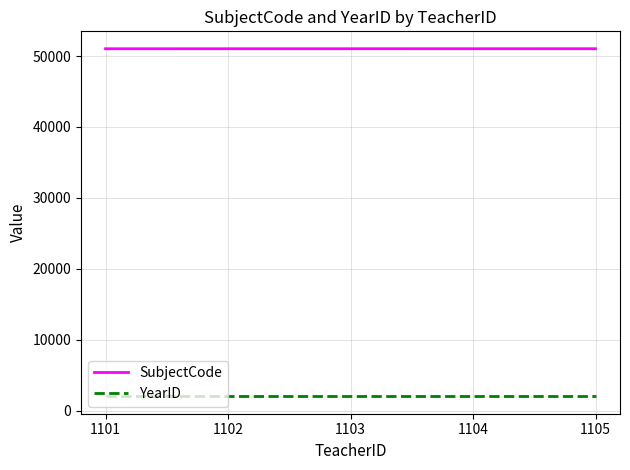

Which series has the largest total across all categories?

SubjectCode